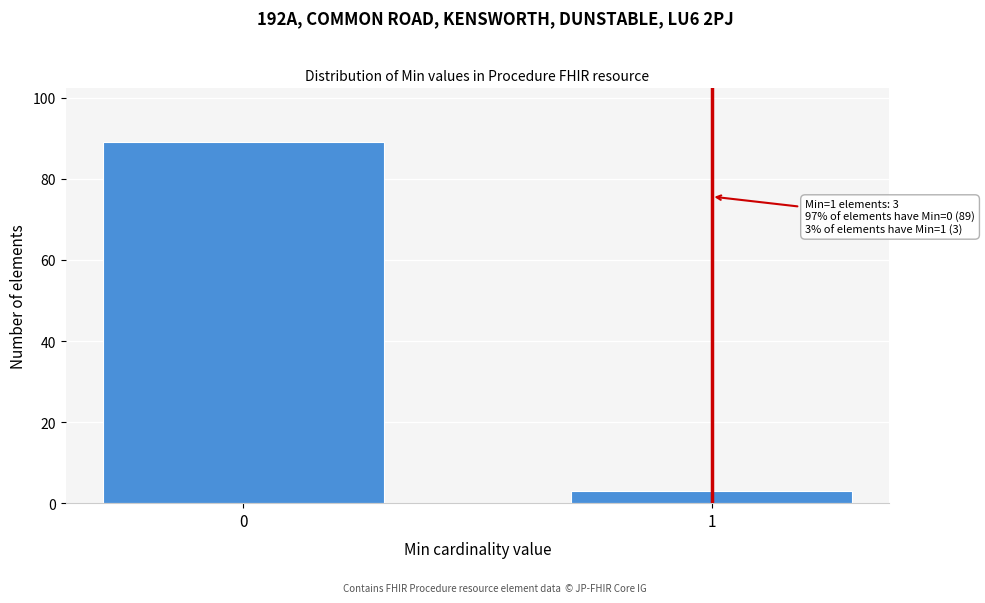

Reading left to right, what are all the values shown in this chart?

0=89	1=3